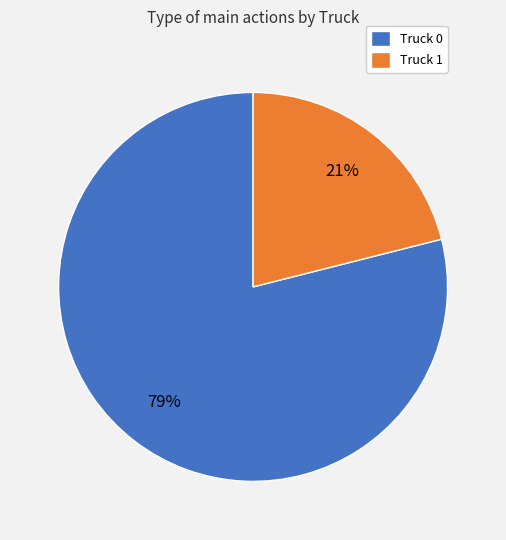

What is the smallest slice in the pie chart?

Truck 1